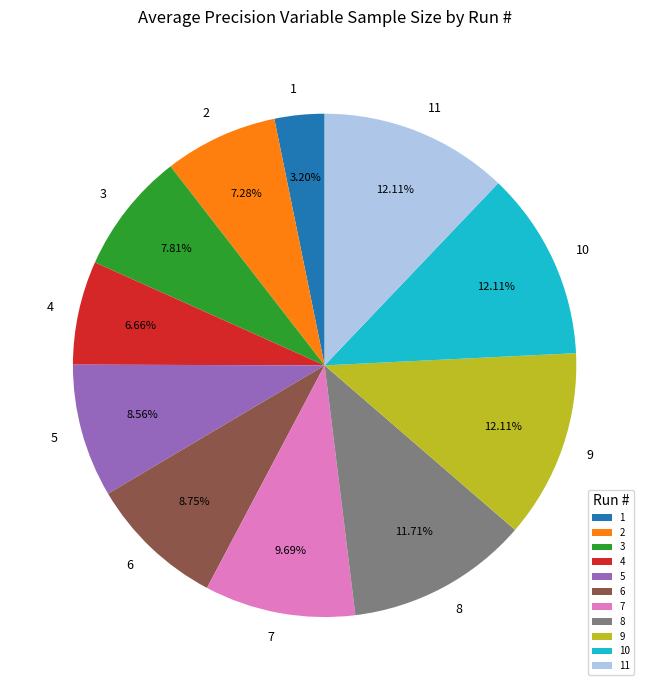

True or false: 1 accounts for 3% of the total.

True